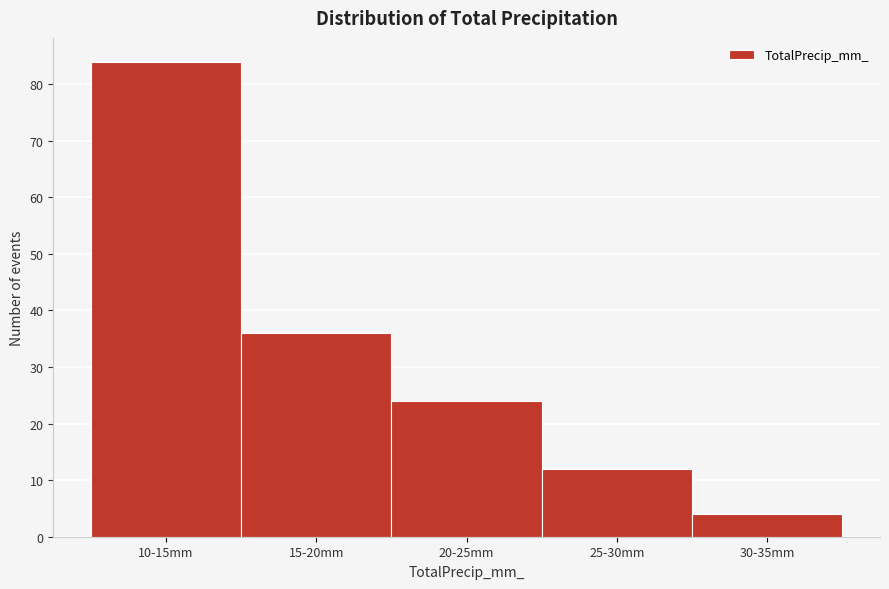

Reading left to right, what are all the values shown in this chart?

84	36	24	12	4